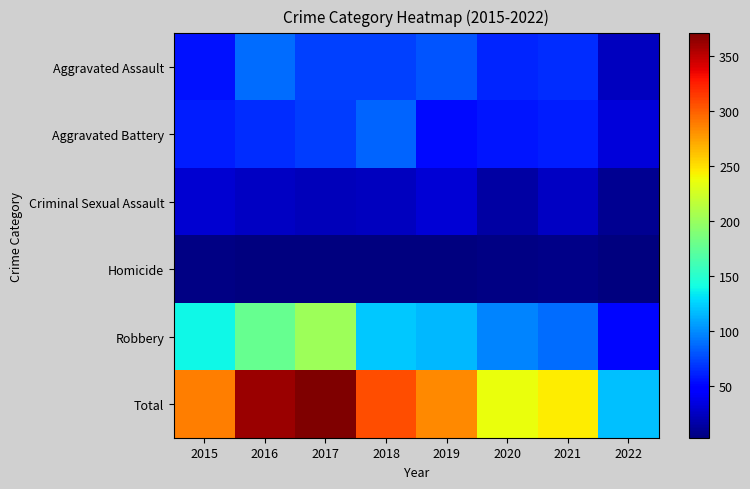

At which category is the sum across all series the highest?

2017